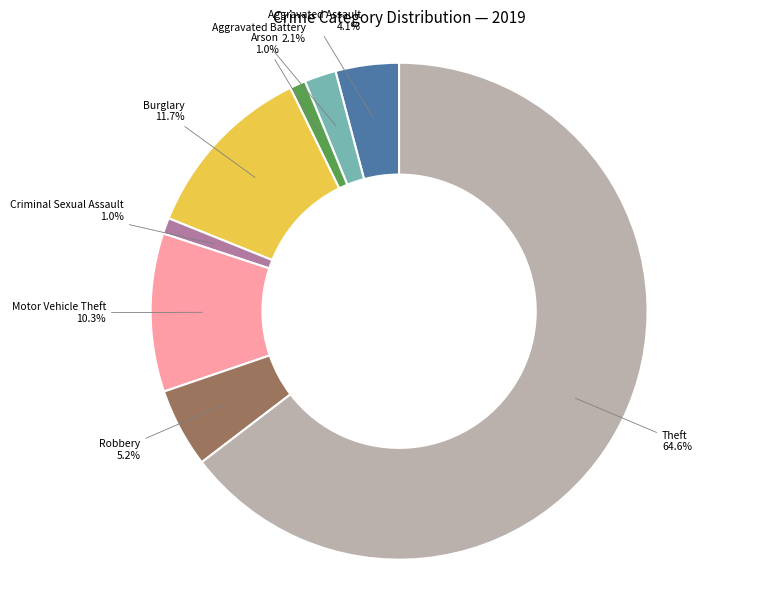

Does any single category account for the majority?

Yes